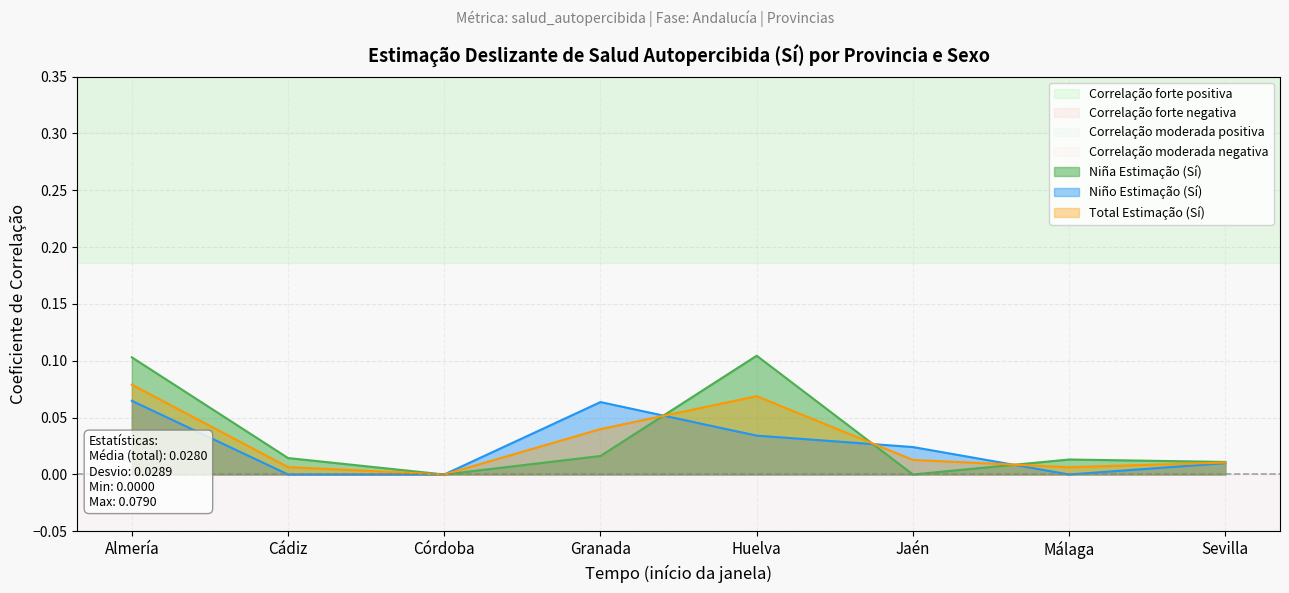

At which category does the chart reach its minimum across all series?

Córdoba